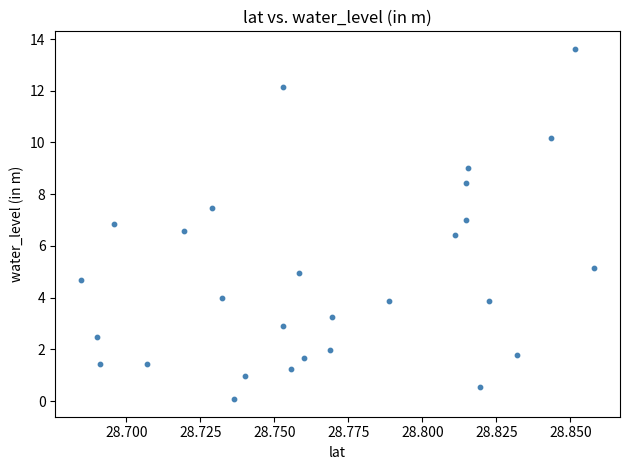

What Y value in the scatter plot is closest to 6?

6.4